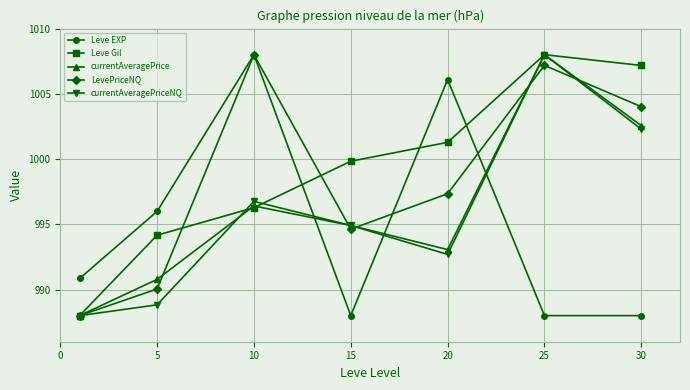

What is the maximum value for LevePriceNQ?

1008.0